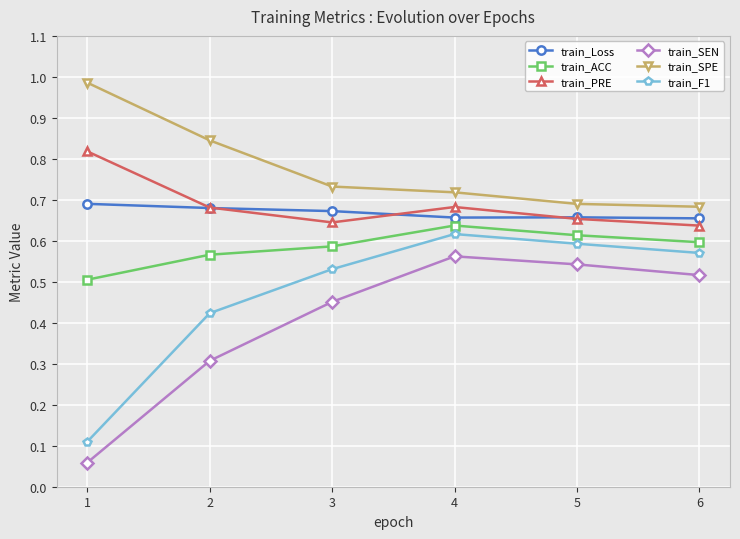

Count the train_ACC values in the range 0 to 1.

6